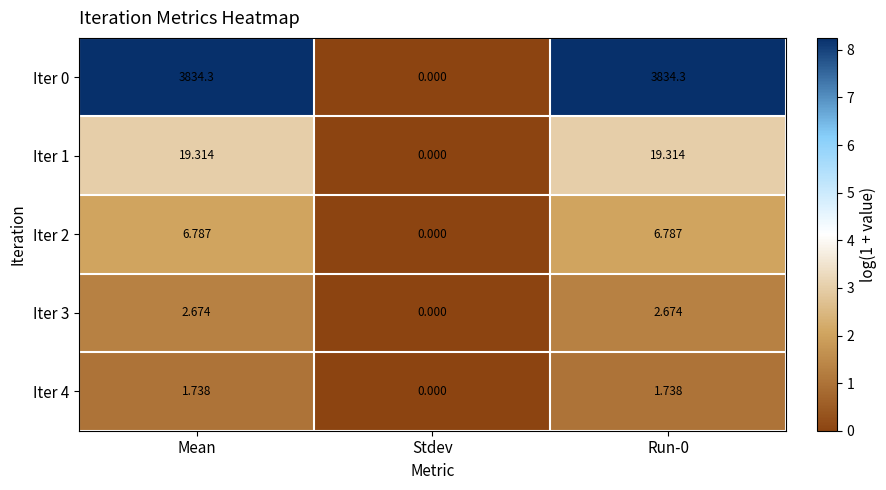

At which label does Iter 3 reach its minimum?

Stdev